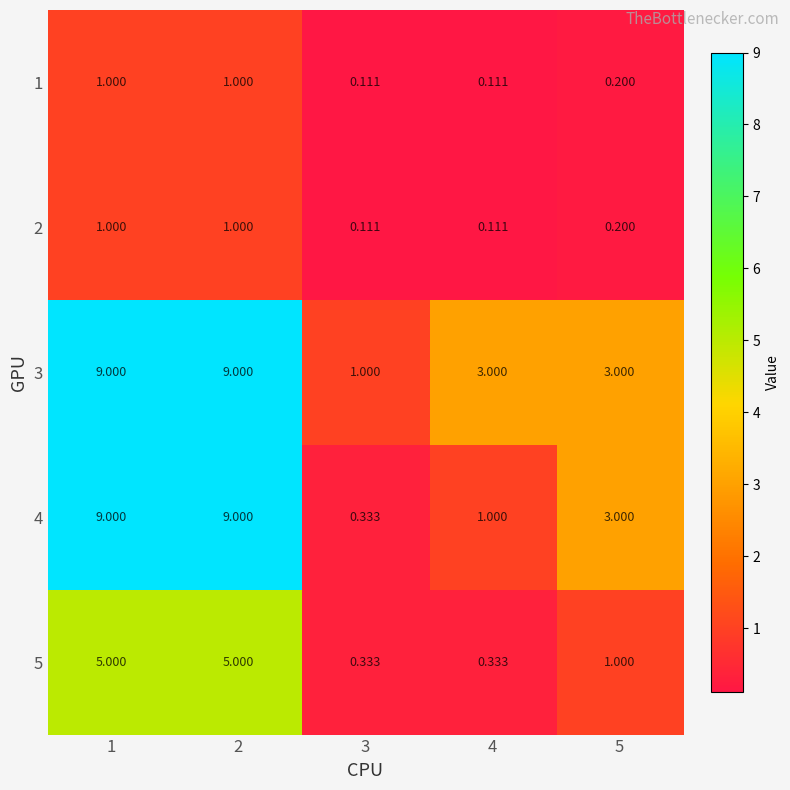

Is the value of 1 at 2 greater than the value of 2 at 4?

Yes